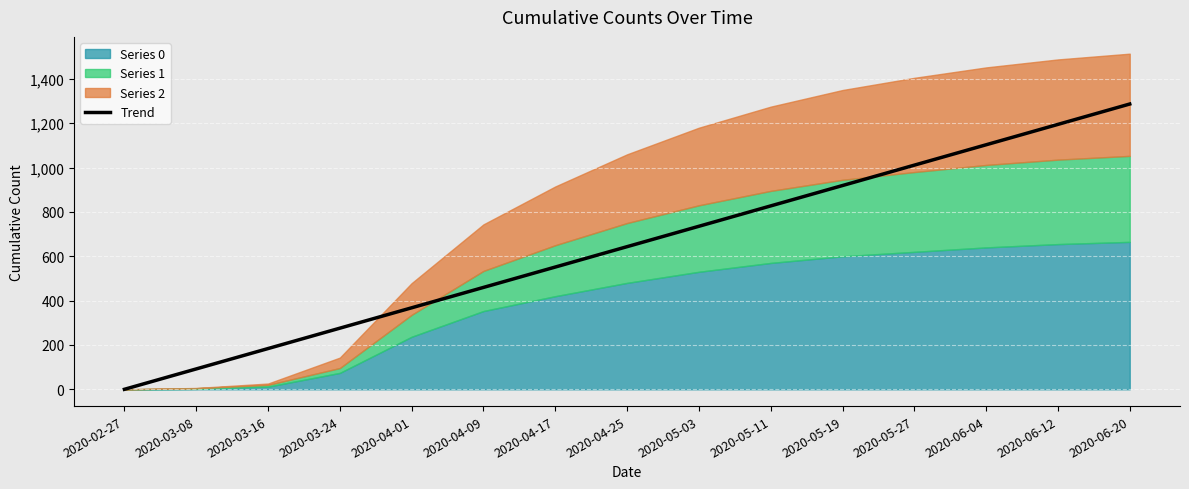

Approximately how many times larger is the value at 2020-05-27 compared to 2020-03-08?

11.0